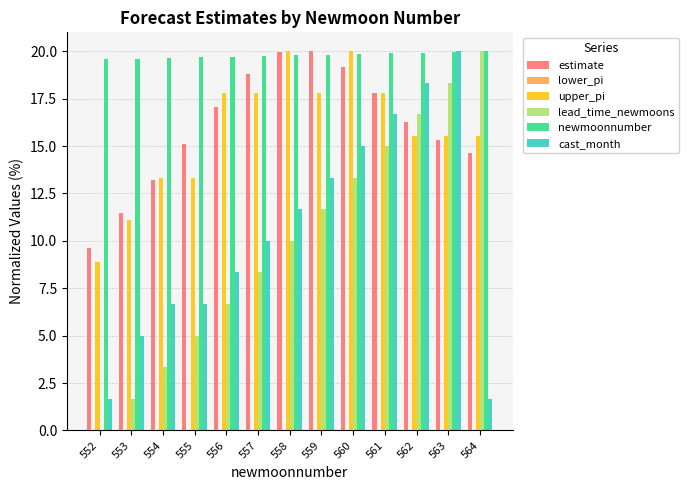

How many groups of bars are there?

13